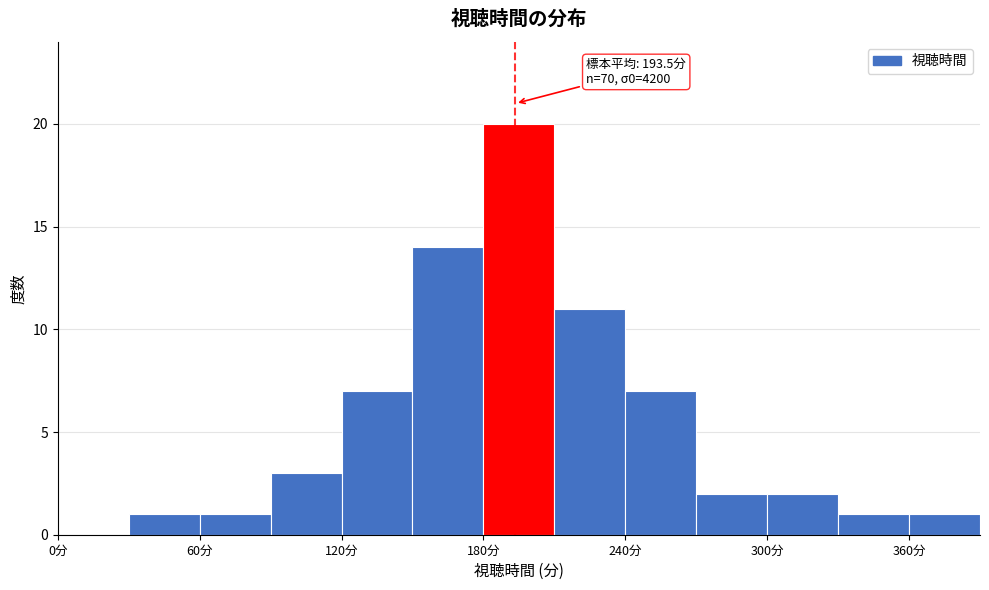

Read against the x-axis, roughly where is the centre of the tallest bar?

200